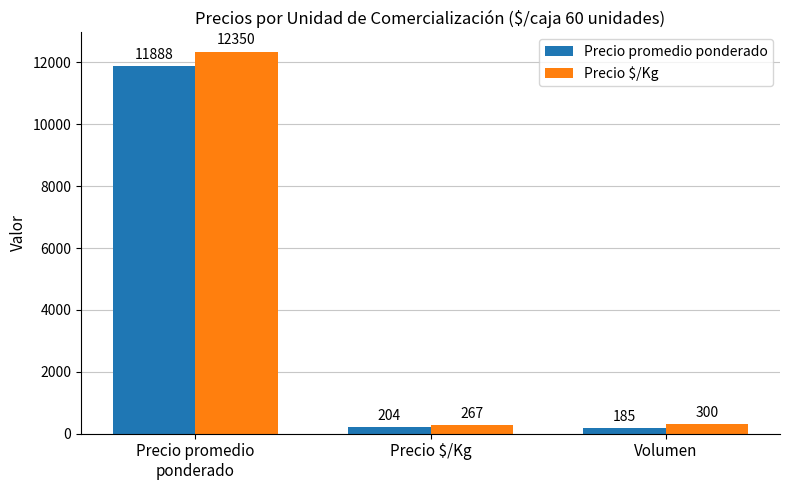

Rank the series at Precio promedio
ponderado from highest to lowest value.

Precio $/Kg, Precio promedio ponderado